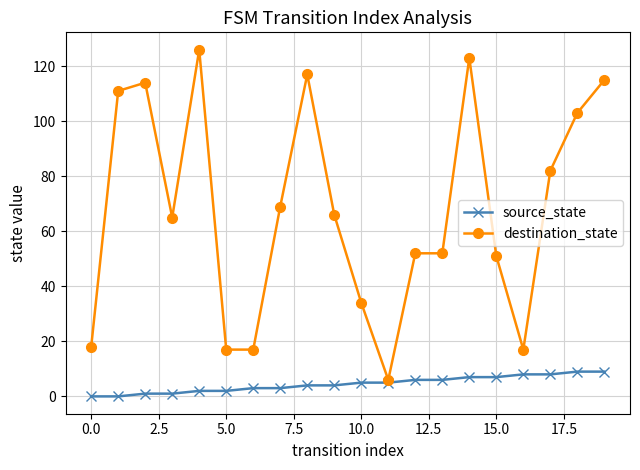

Which series has the largest total across all categories?

destination_state